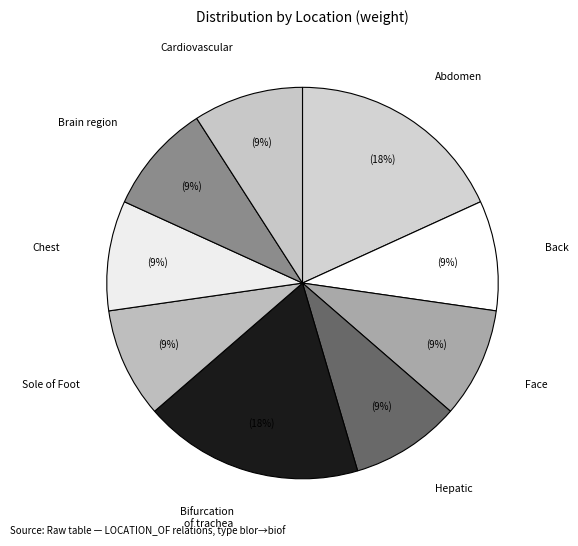

Do Sole of Foot and Face together represent more than half of the pie?

No